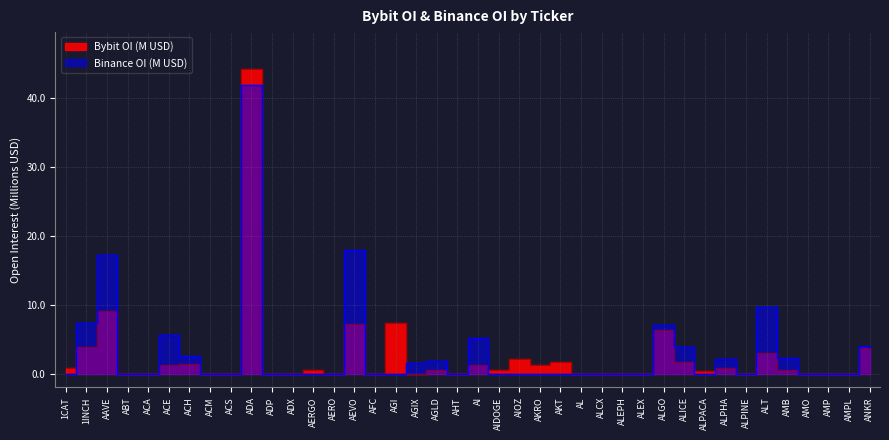

Where do Bybit_OI and Binance_OI first cross each other?

1CAT and 1INCH